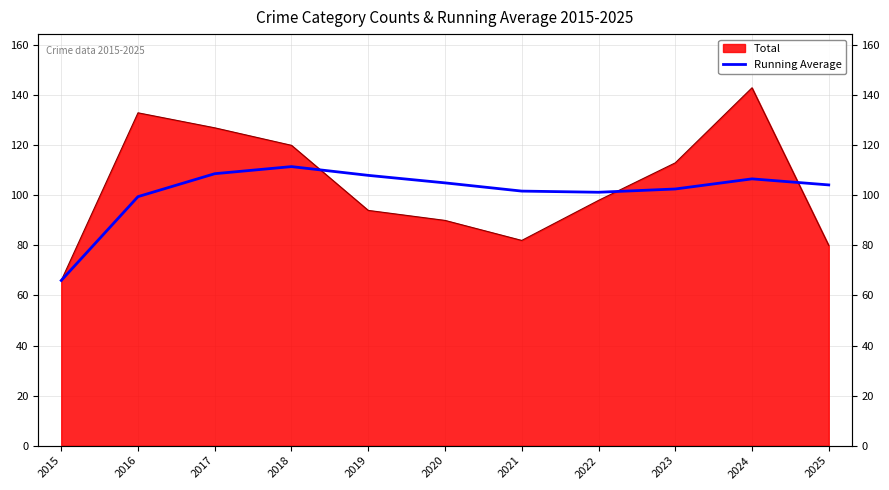

What is the change in value from 2018 to 2023?

-8.9